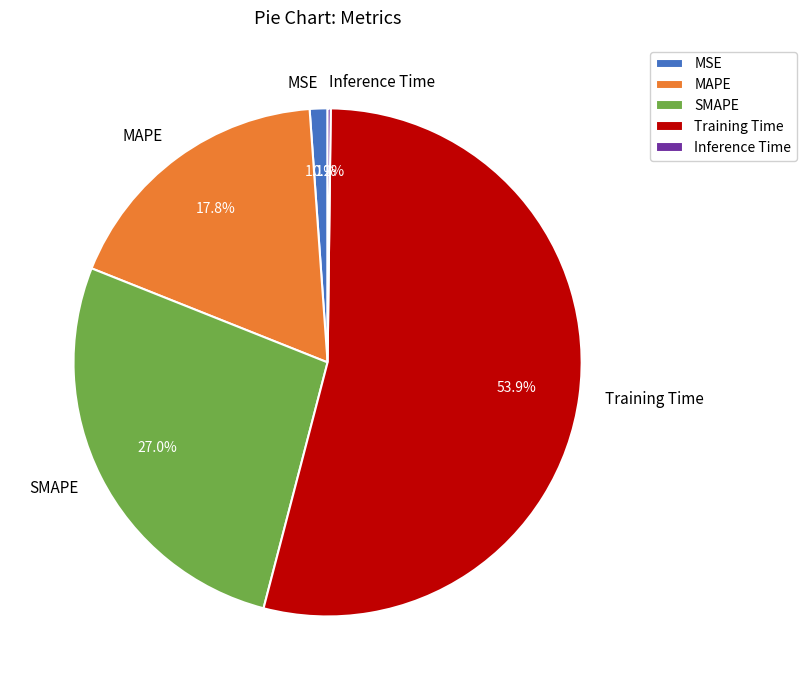

Which has a higher value, SMAPE or Training Time?

Training Time